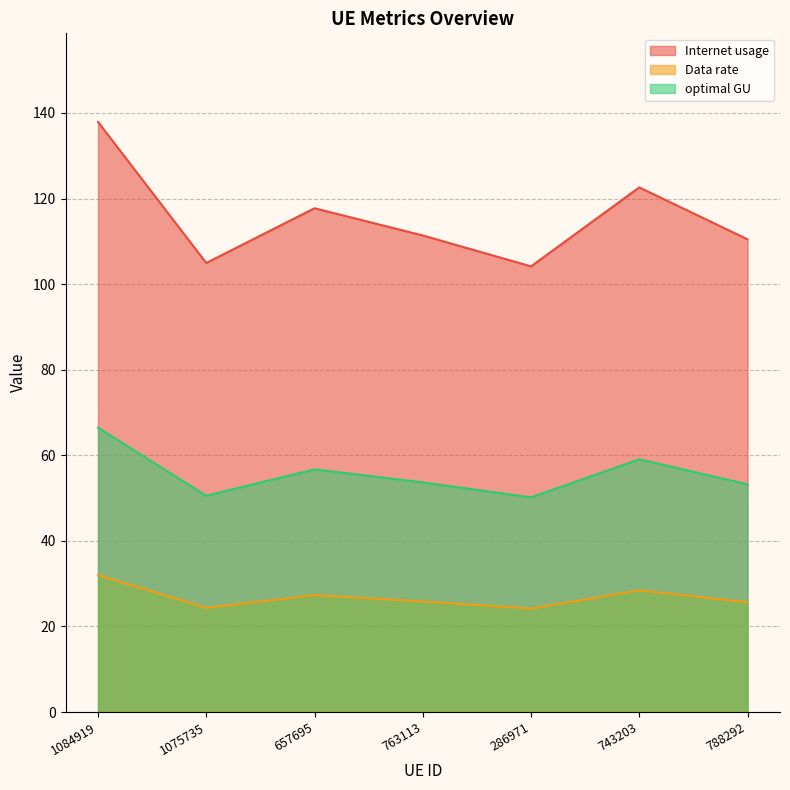

Reading left to right, extract all data points from this chart.

Internet usage: 137.9	104.9	117.7	111.4	104.2	122.6	110.5
Data rate: 32.0	24.4	27.3	25.9	24.2	28.5	25.6
optimal GU: 66.5	50.6	56.7	53.7	50.2	59.1	53.2